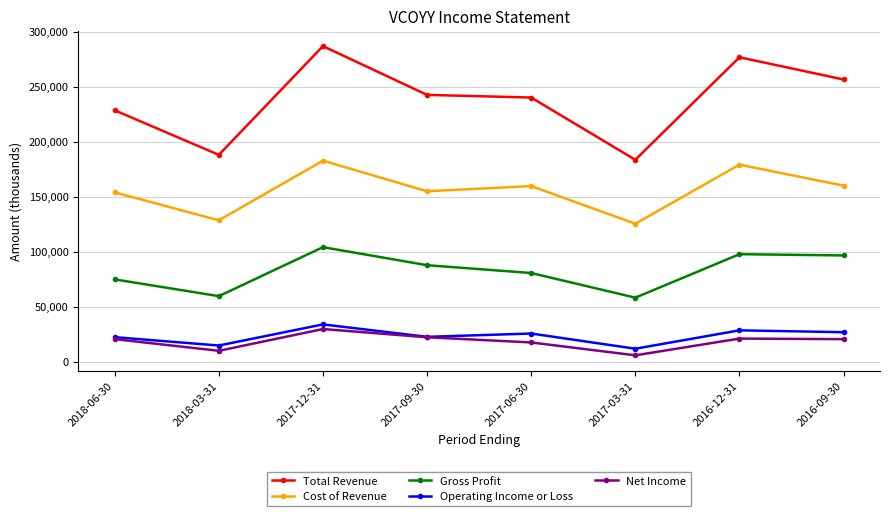

What is the total value across all series at 2018-06-30?

499500